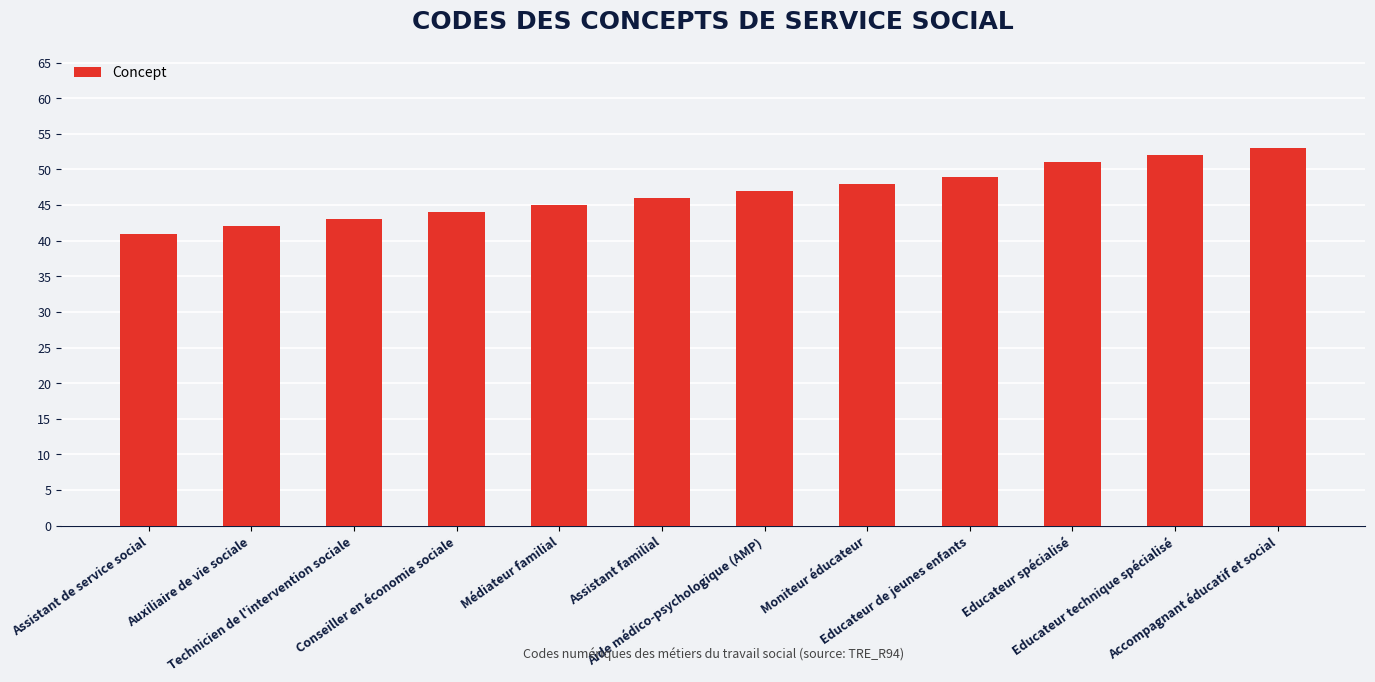

Read the value at Médiateur familial.

45